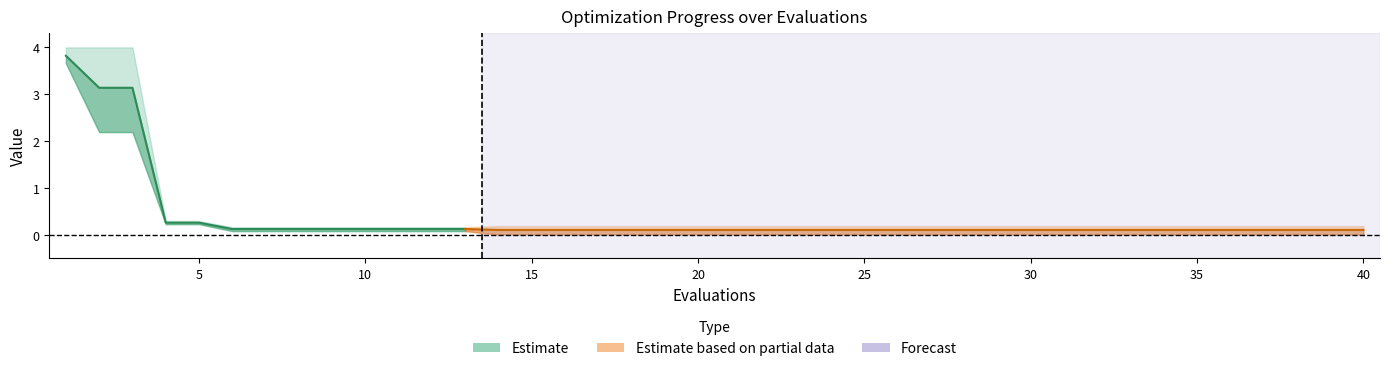

Is it true that success num equals -0.5 at 11?

False